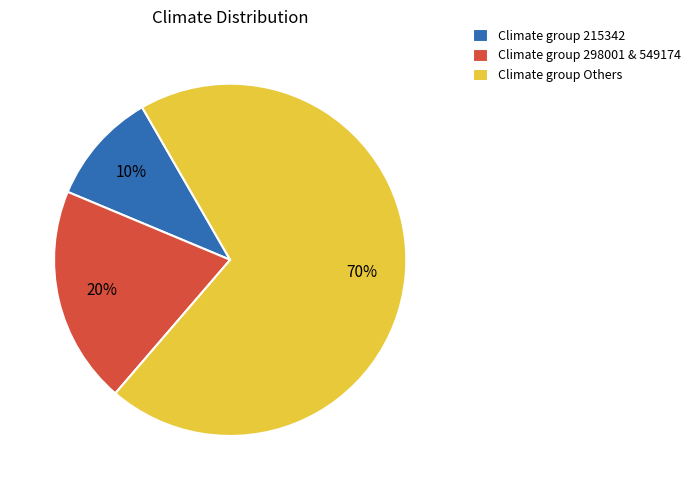

Which category has the smallest portion of the pie?

Climate group 215342